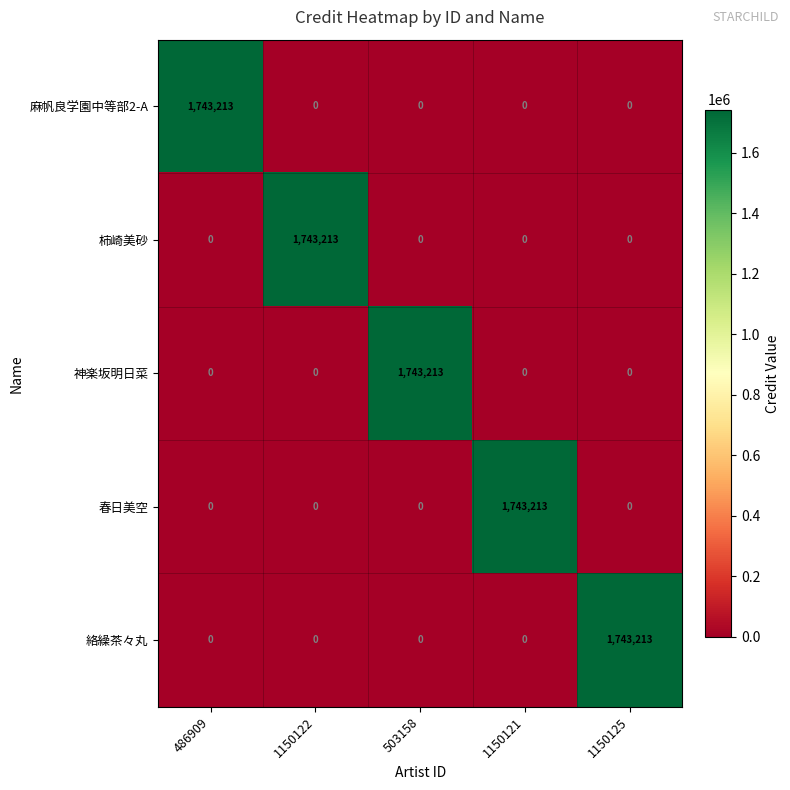

What is the sum of all 春日美空 values?

1743213